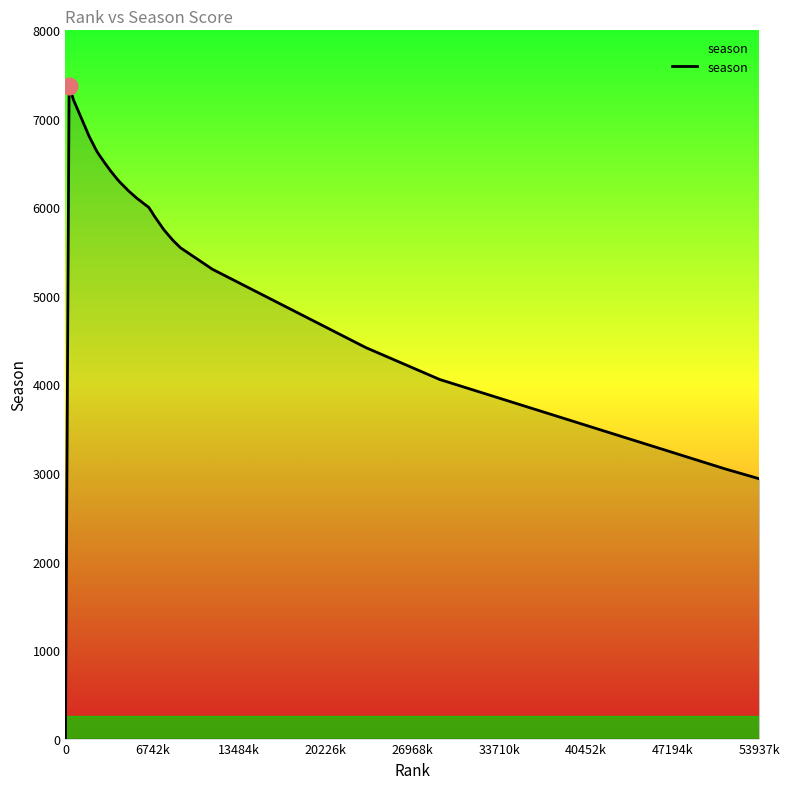

How many lines are shown in the chart?

1